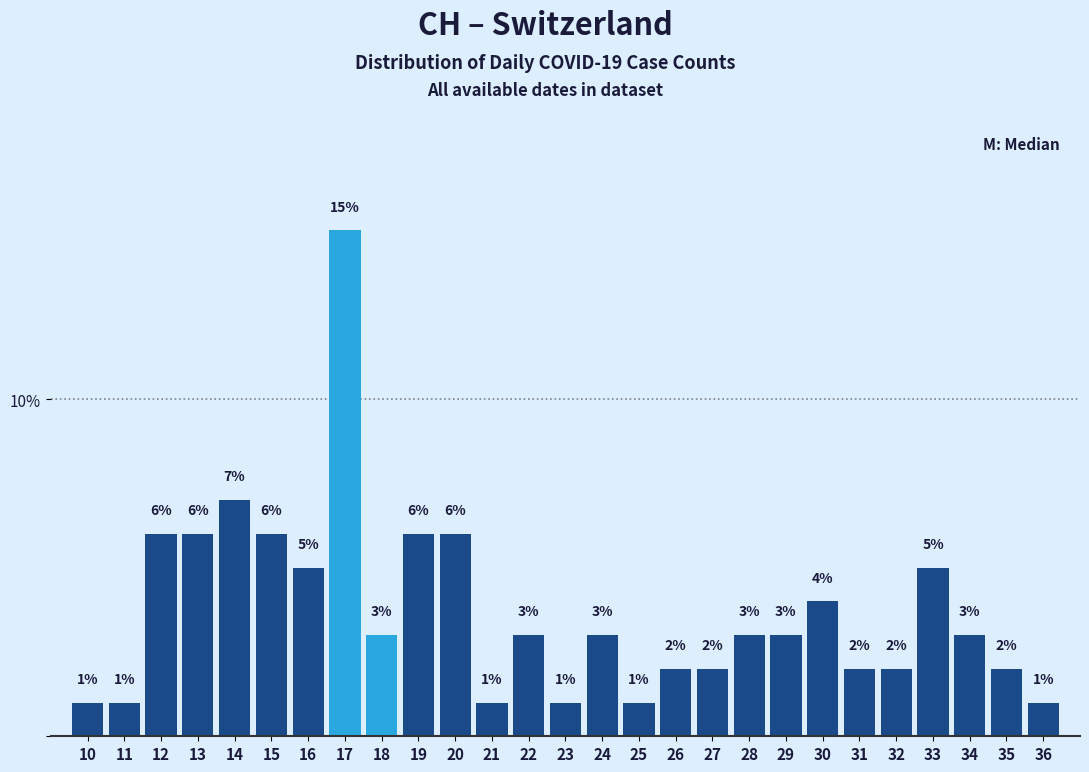

Which range on the x-axis has the tallest bar?

16.5 to 17.5